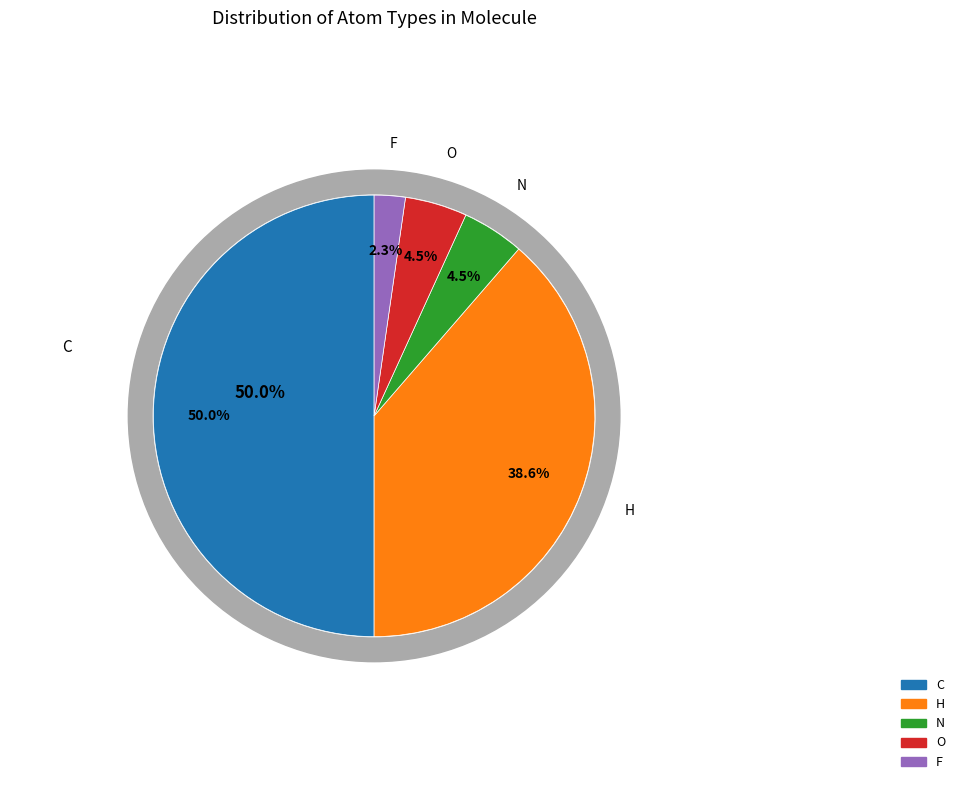

Which category accounts for the majority?

C